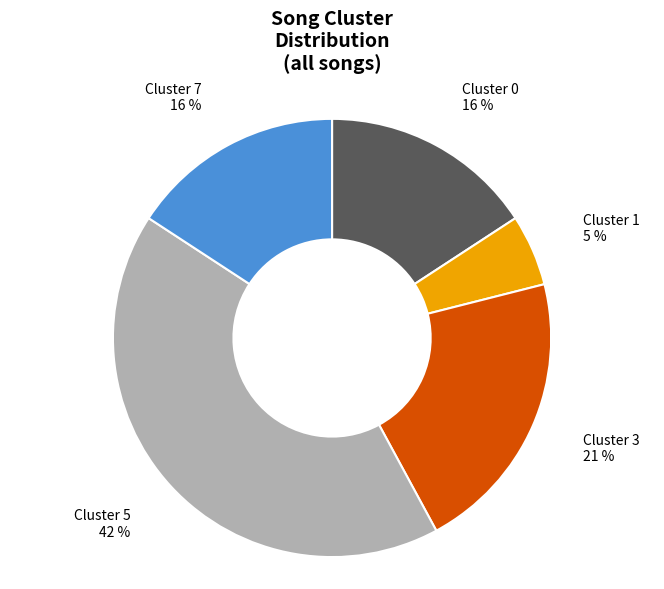

To the nearest percent, what is the difference between the Cluster 0 and Cluster 1 slice percentages?

11%